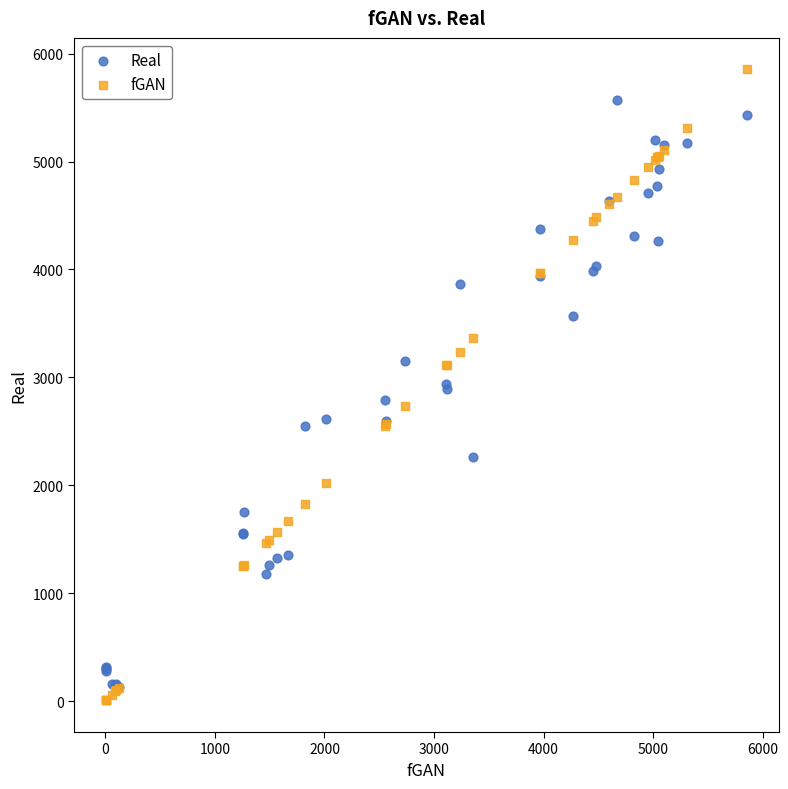

Which series reaches the maximum Y coordinate?

fGAN